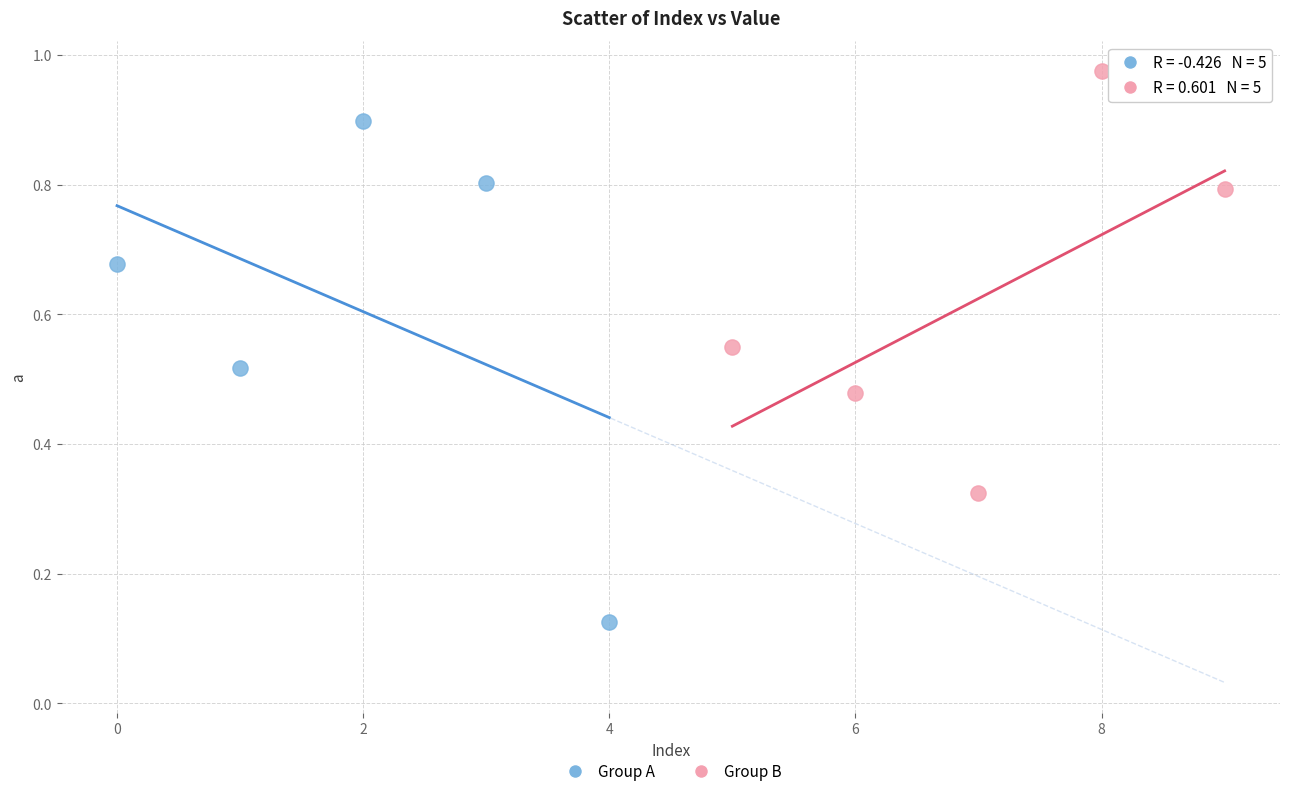

Which series contains the highest Y value?

Group B